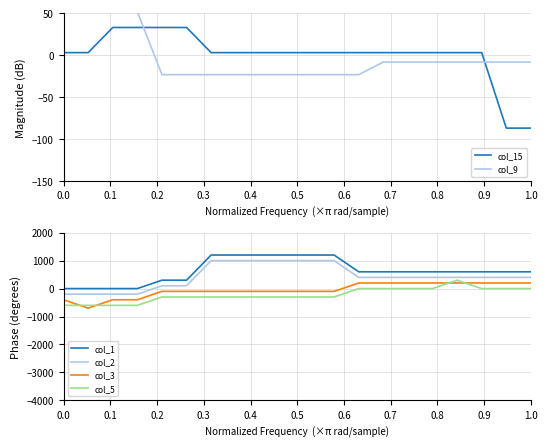

True or false: col_1 and col_2 cross at least once.

False